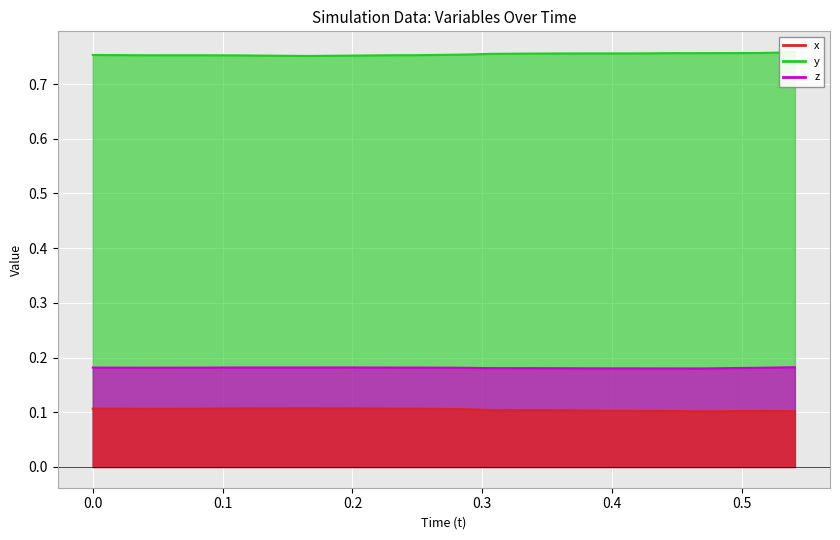

What position from the right is 0.180397?

27